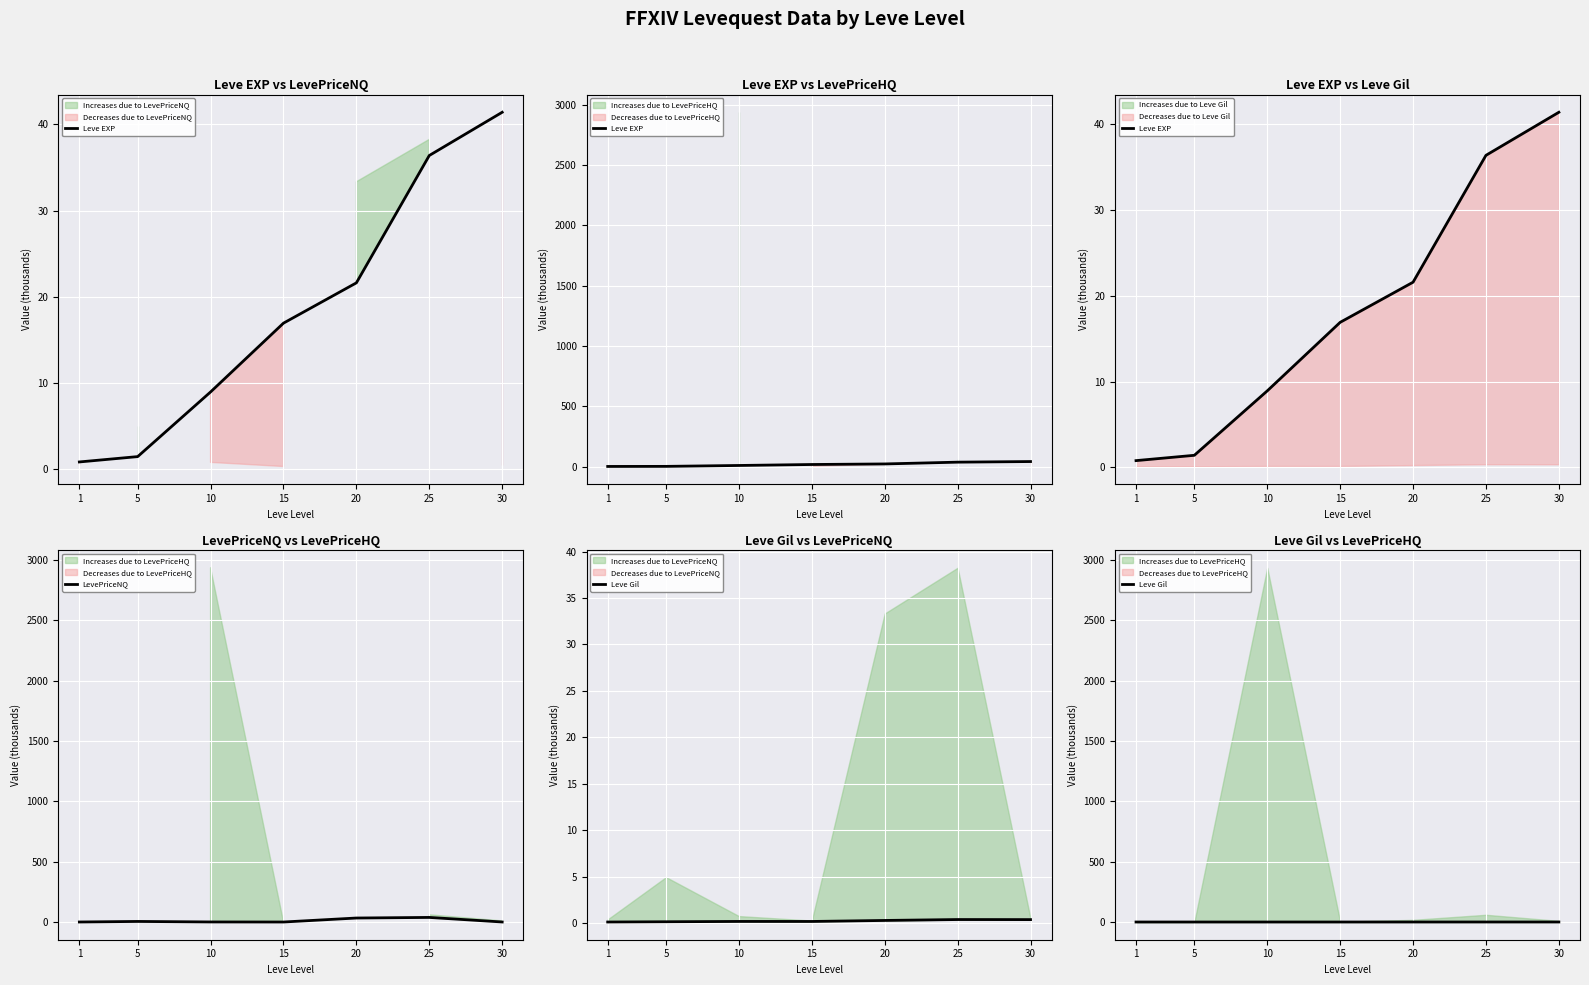

How many values in the Leve EXP series are below 16?

3